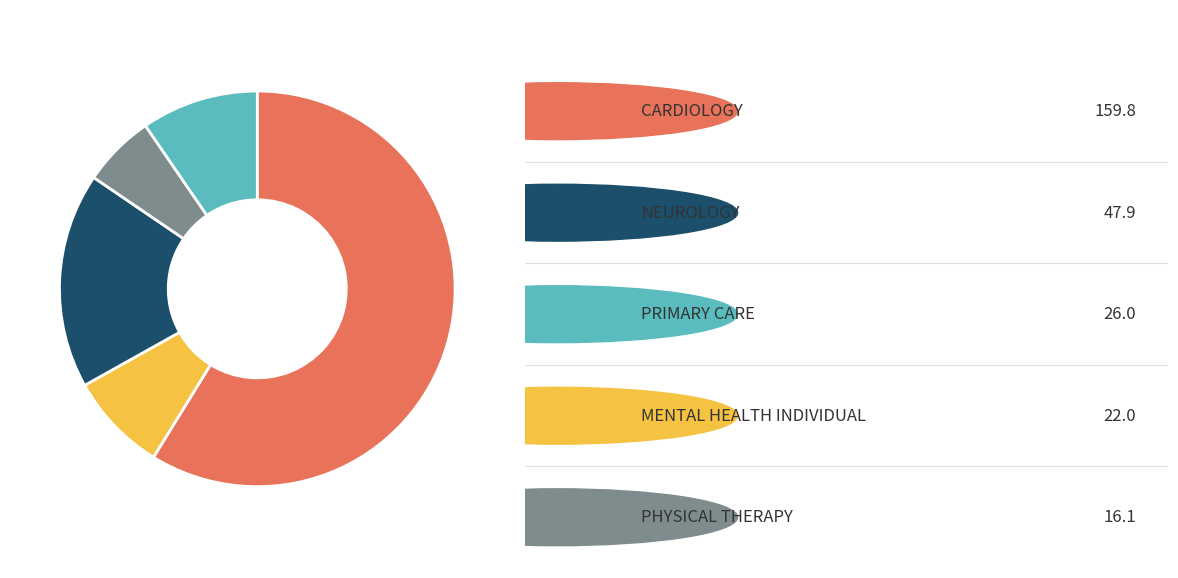

How many segments does this pie chart have?

5